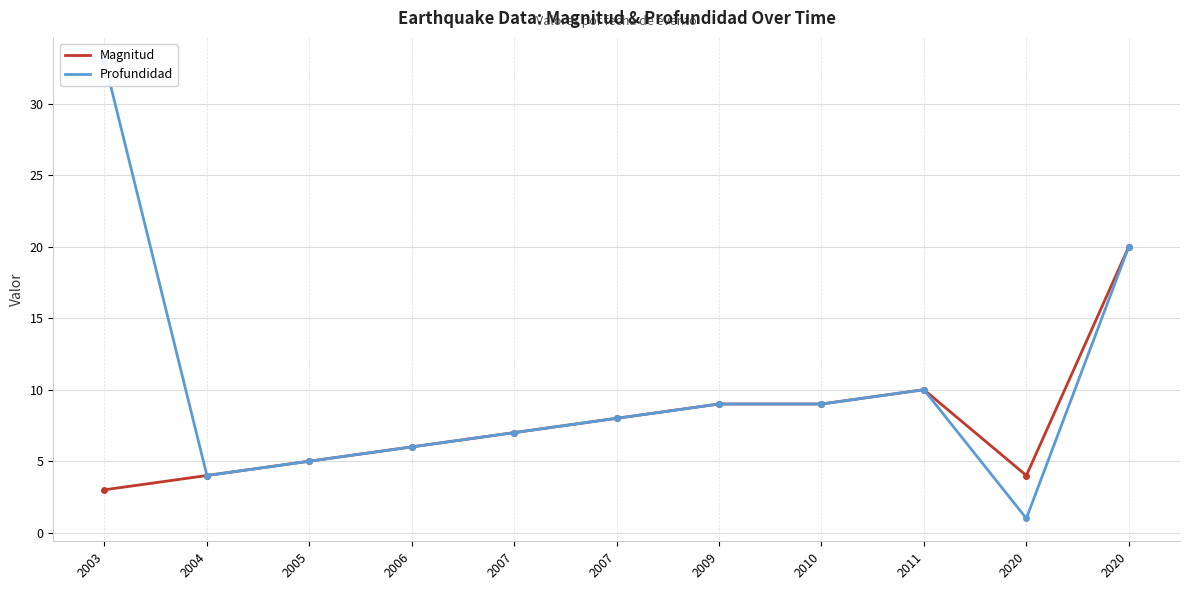

At which category does Profundidad reach its first local peak?

2011